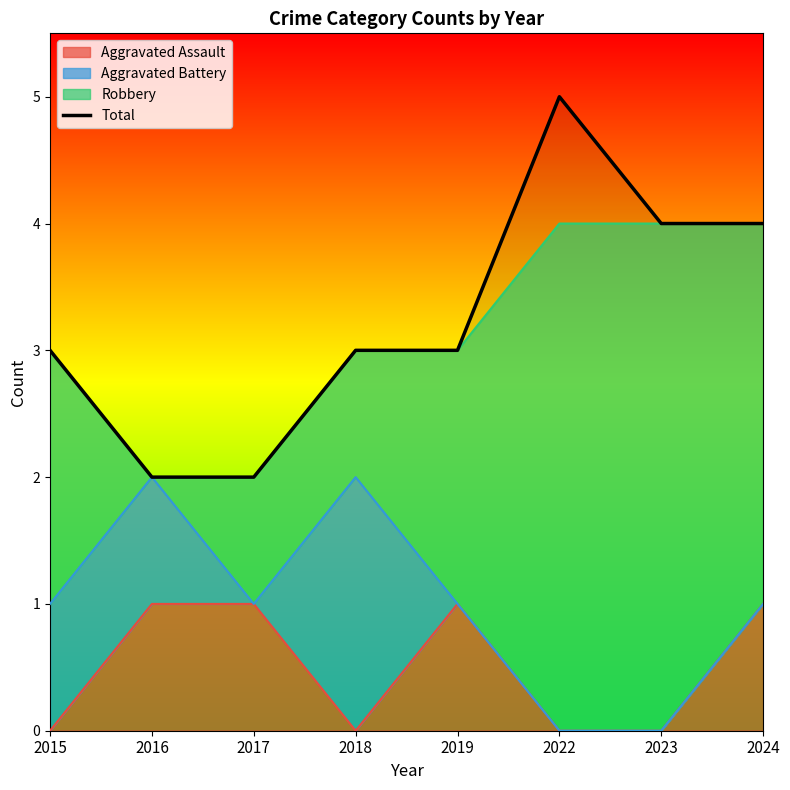

At which category does the data reach its first local peak?

2022